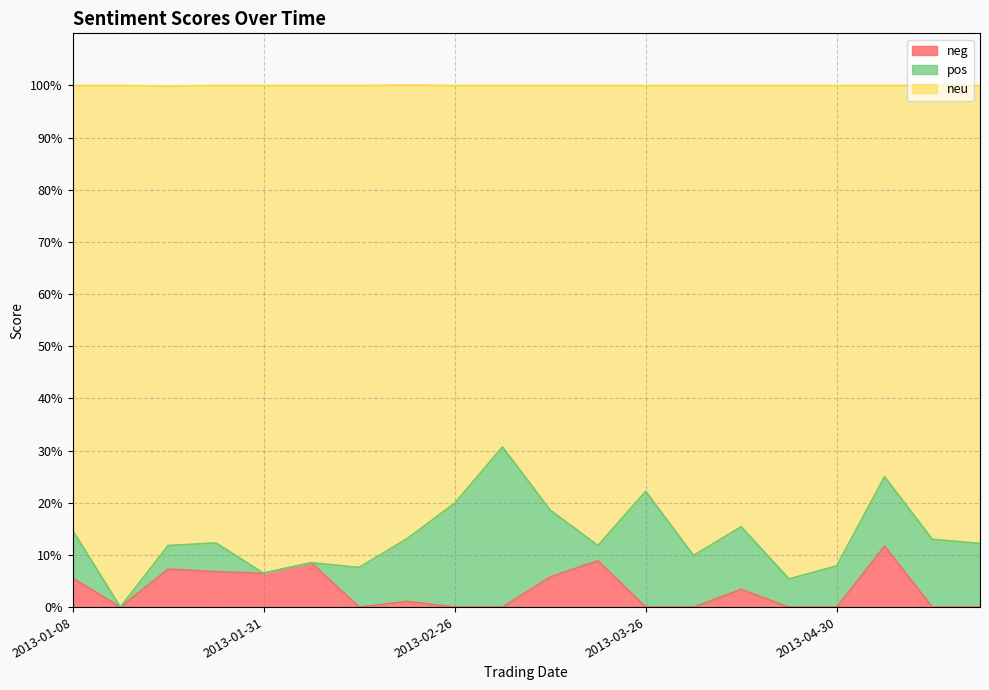

What is the label of the 9th point from the left?

2013-02-26